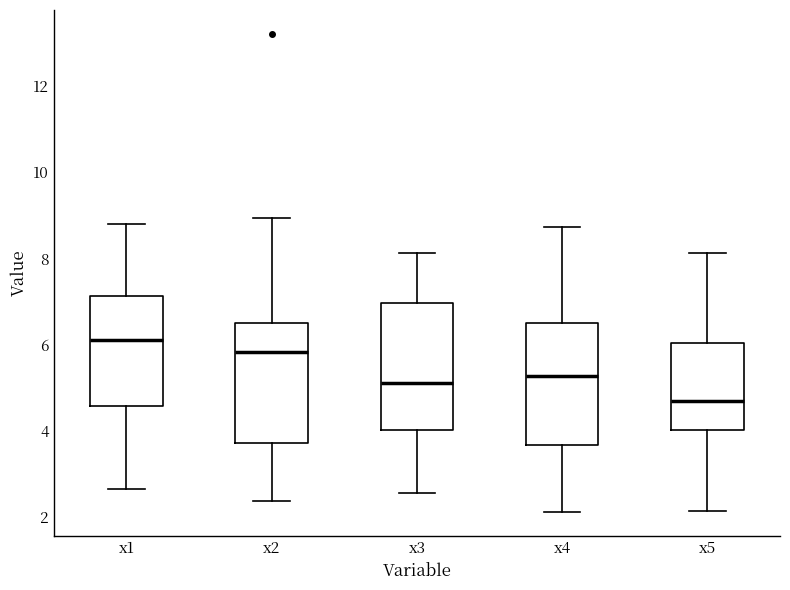

Reading left to right, transcribe this box plot: for each box, give where its median line is, the range the box spans, and where its two whiskers end, as read against the y-axis. The values are not printed on the chart, so give them approximately, as read against the axis.

x1: median 6.2, box 4.6 to 7.2, whiskers 2.6 to 8.8
x2: median 5.8, box 3.8 to 6.6, whiskers 2.4 to 9.0
x3: median 5.2, box 4.0 to 7.0, whiskers 2.6 to 8.2
x4: median 5.2, box 3.6 to 6.6, whiskers 2.2 to 8.8
x5: median 4.8, box 4.0 to 6.0, whiskers 2.2 to 8.2